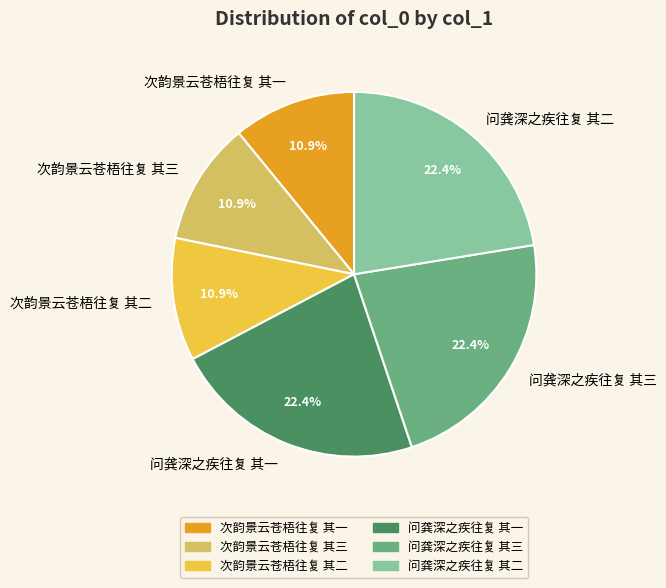

Approximately how many times larger is the value at 次韵景云苍梧往复 其二 compared to 问龚深之疾往复 其一?

0.5